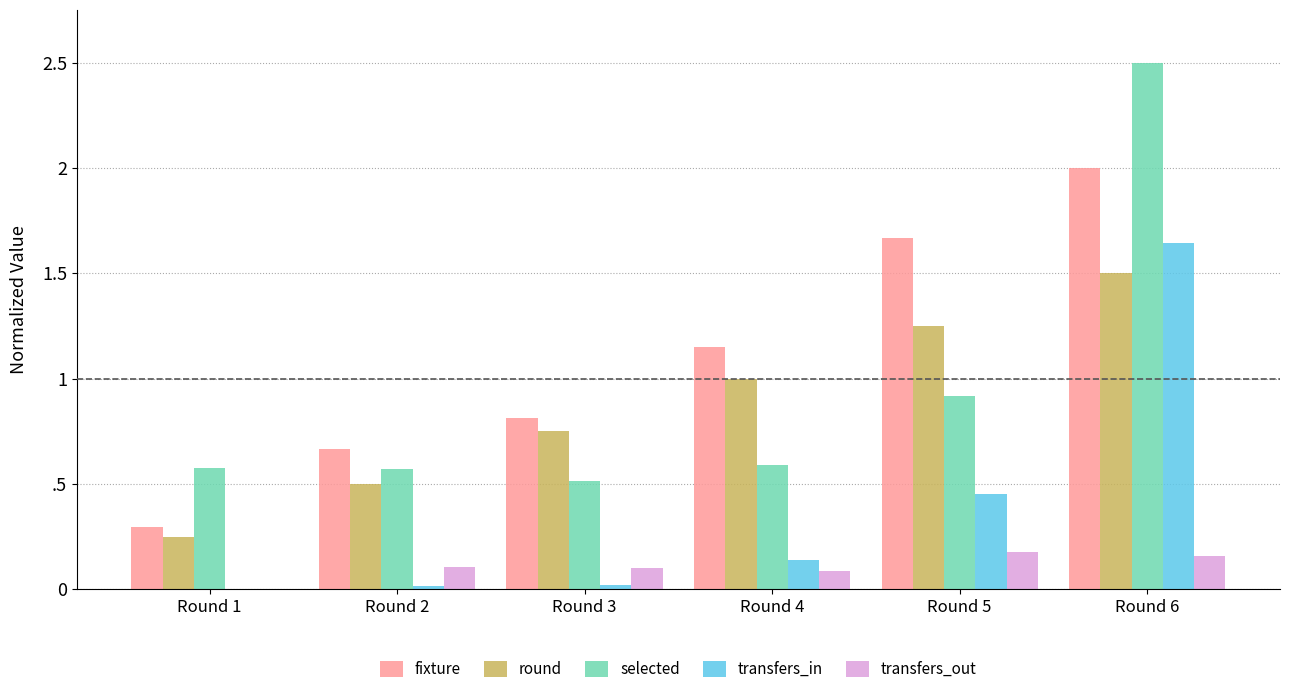

What are all the series names shown in the legend?

fixture, round, selected, transfers_in, transfers_out